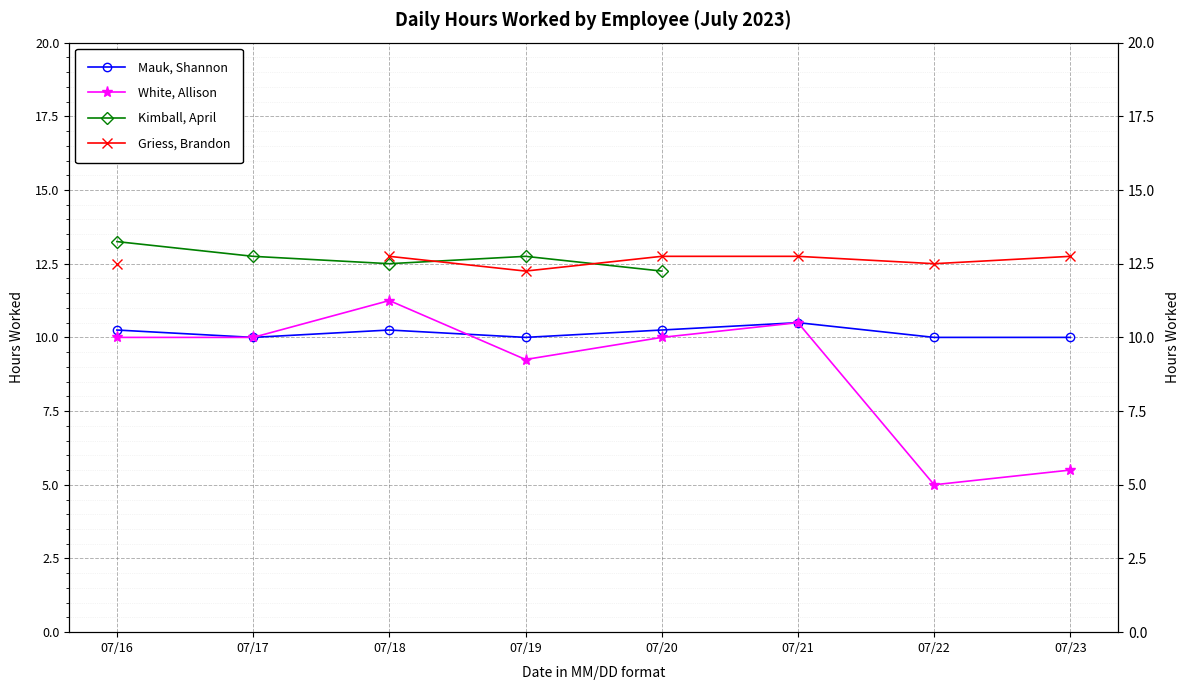

Is it true that Kimball, April equals 12.8 at 07/17?

True